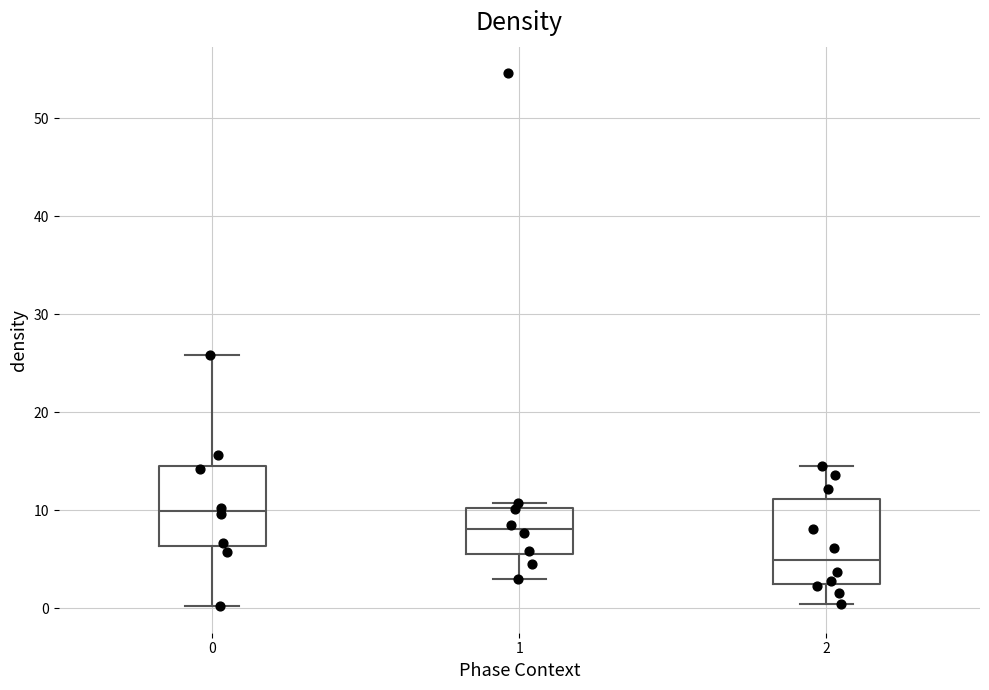

Which box has the lowest median line?

2